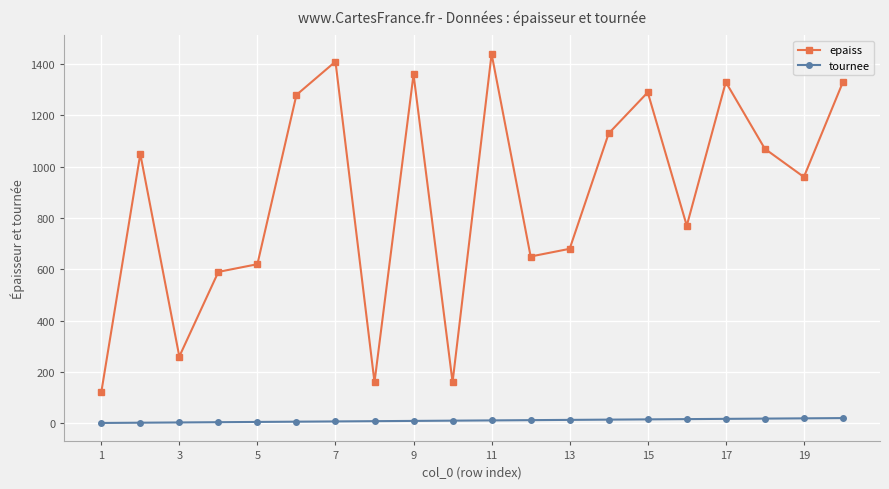

True or false: epaiss and tournee cross at least once.

False